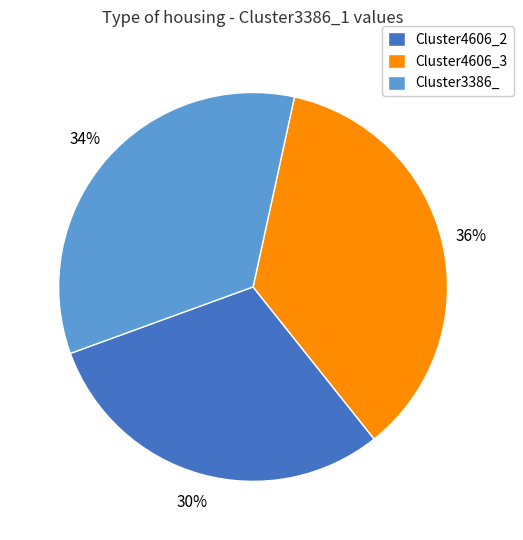

Is it true that Cluster4606_3 is 28% of the pie?

False